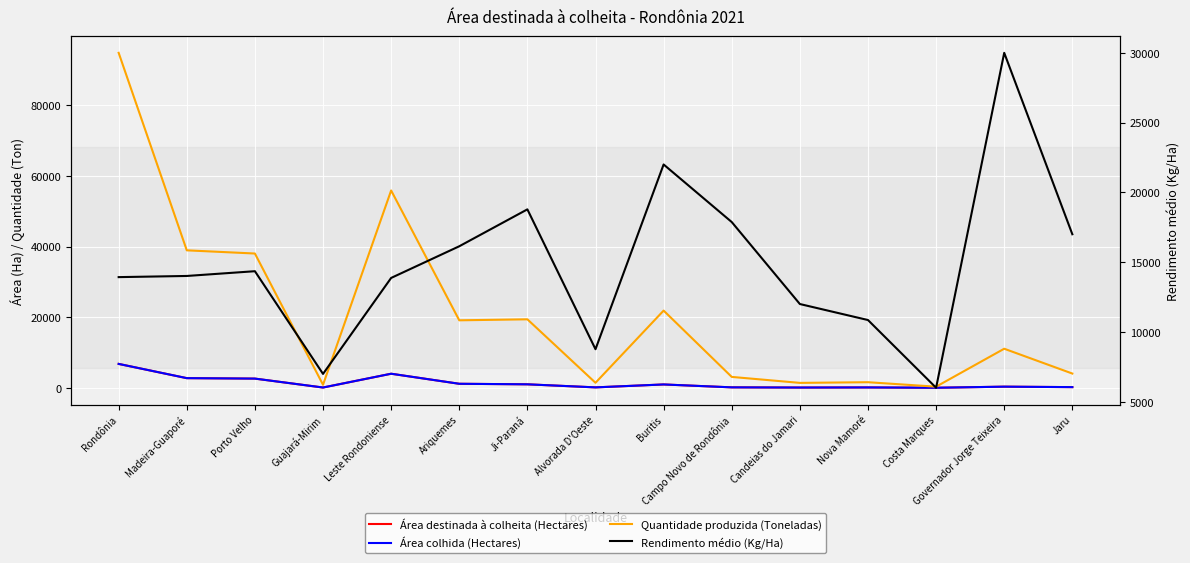

Does the chart display data point markers on the line(s)?

No